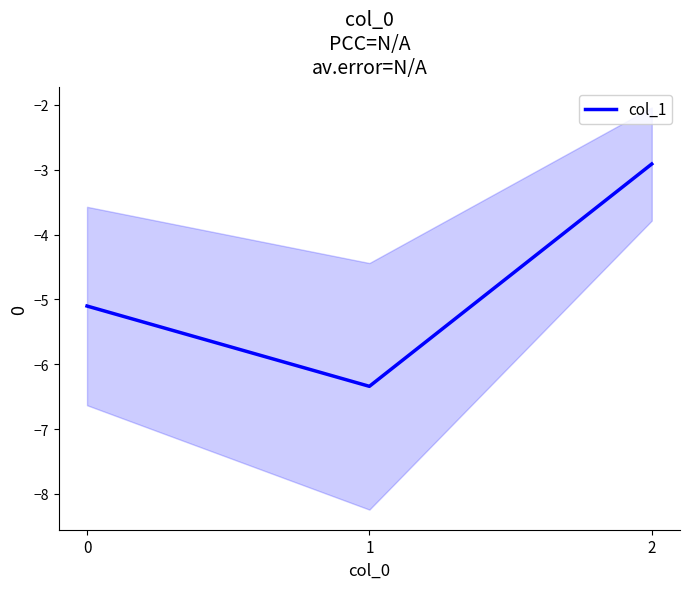

Is this an area chart (filled region under the line)?

No